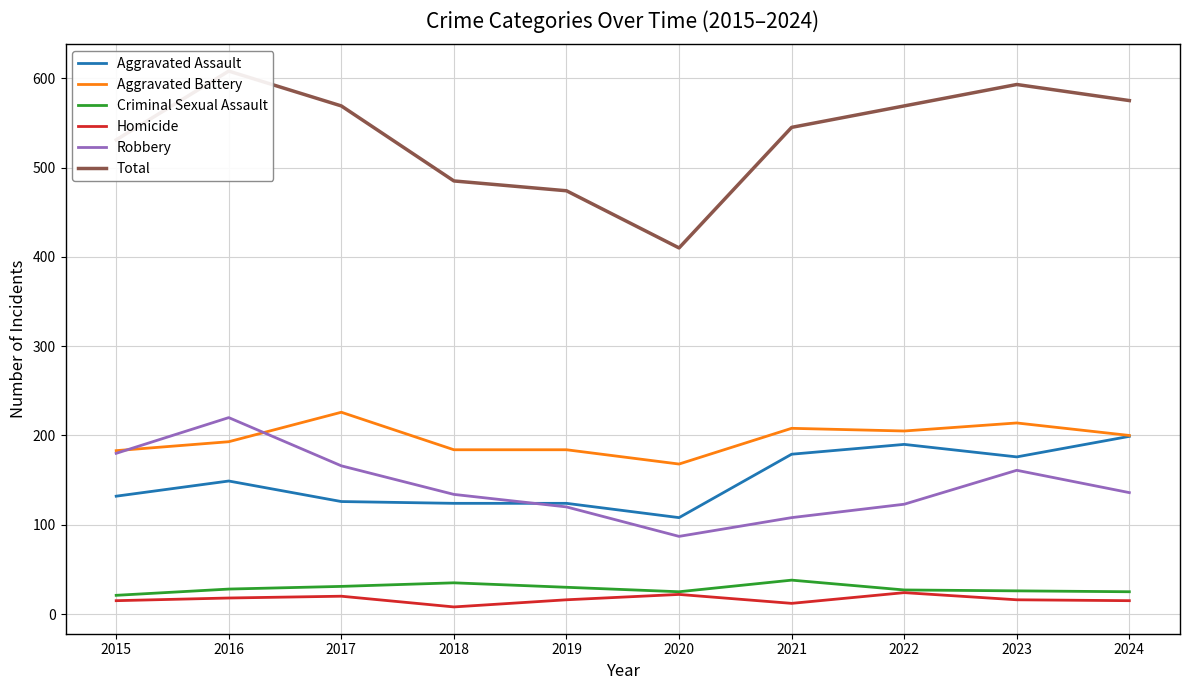

Rank the series at 2022 from lowest to highest value.

Homicide, Criminal Sexual Assault, Robbery, Aggravated Assault, Aggravated Battery, Total